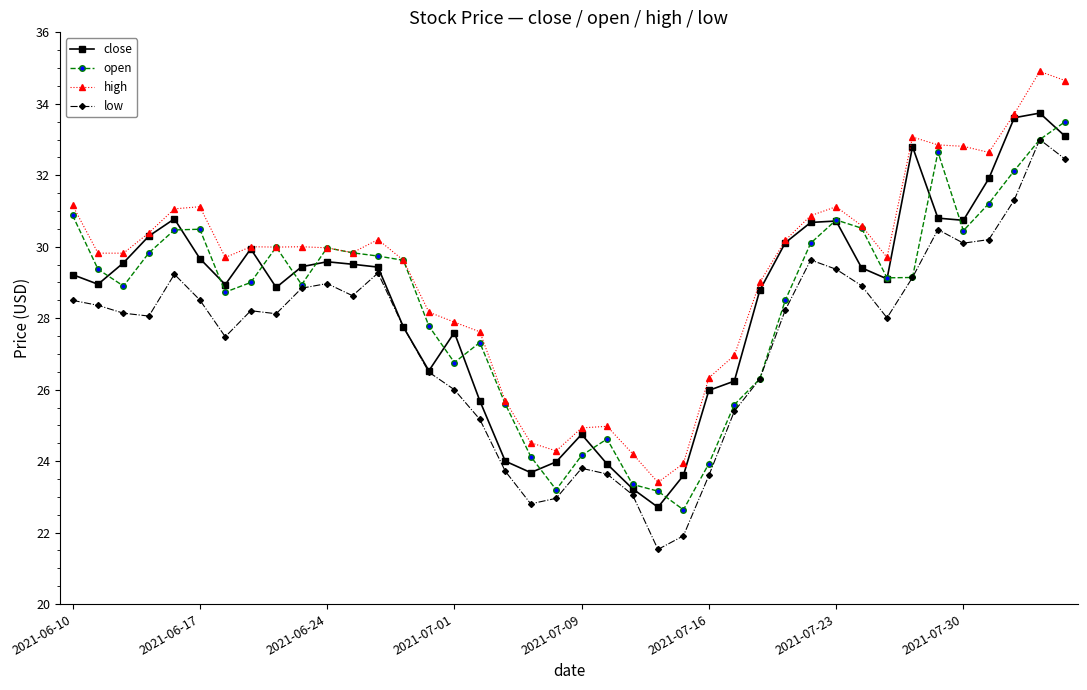

What is the highest value of the high series?

34.9